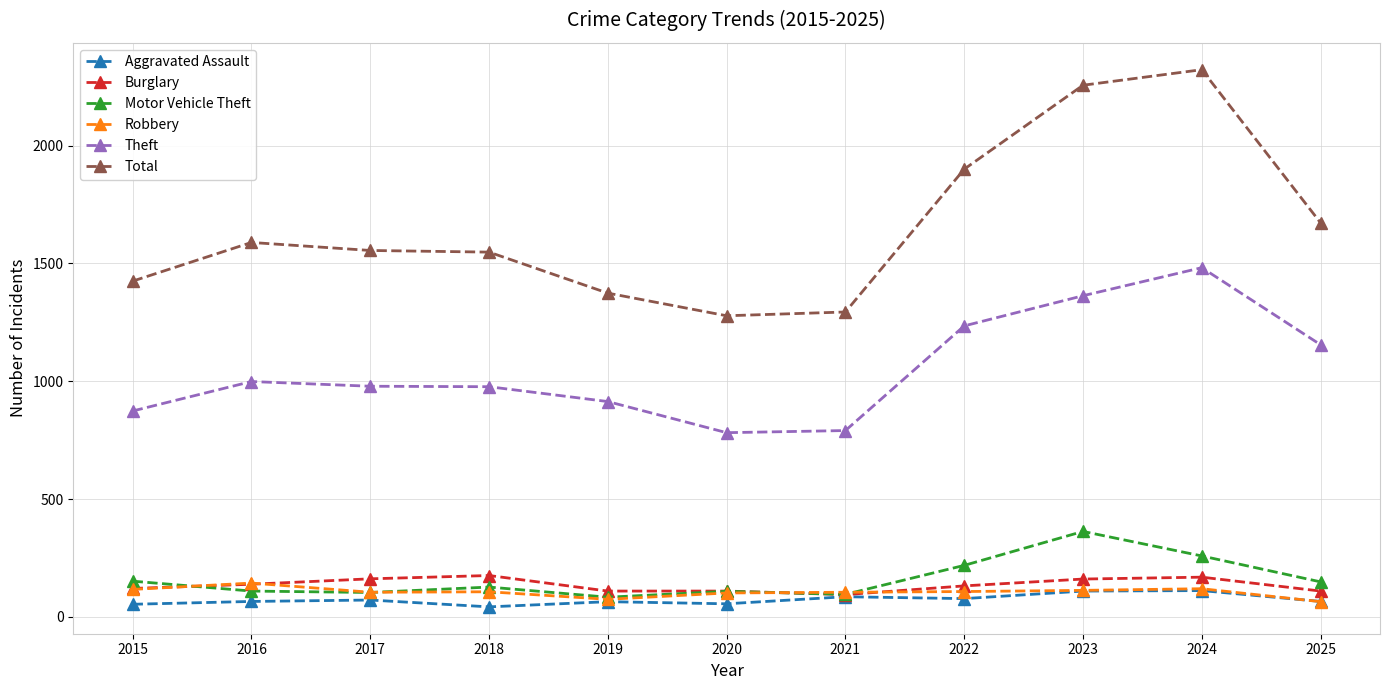

Which series has the largest range (max minus min)?

Total